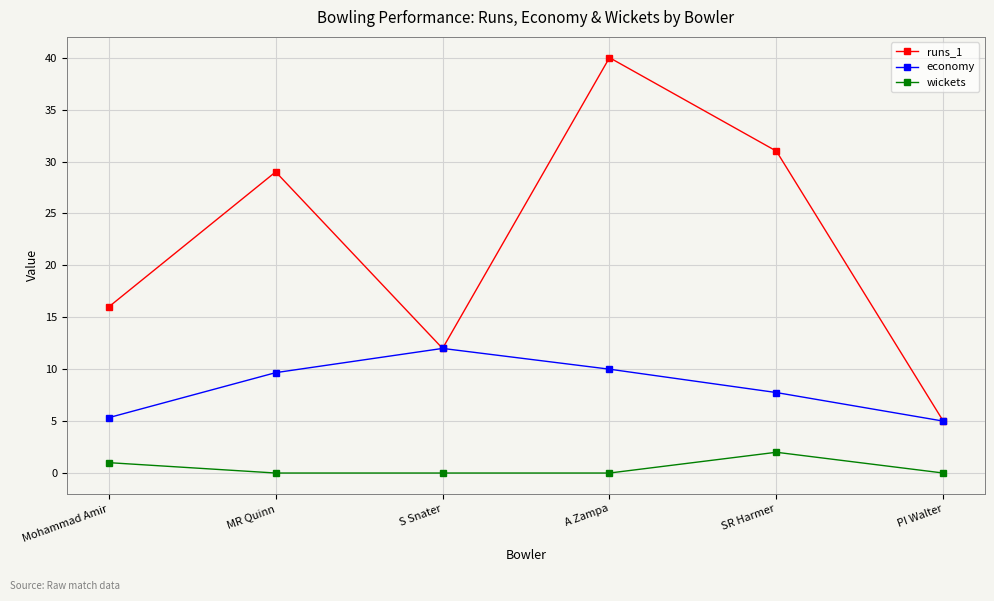

True or false: runs_1 has more than 1 points higher than both neighbors.

True